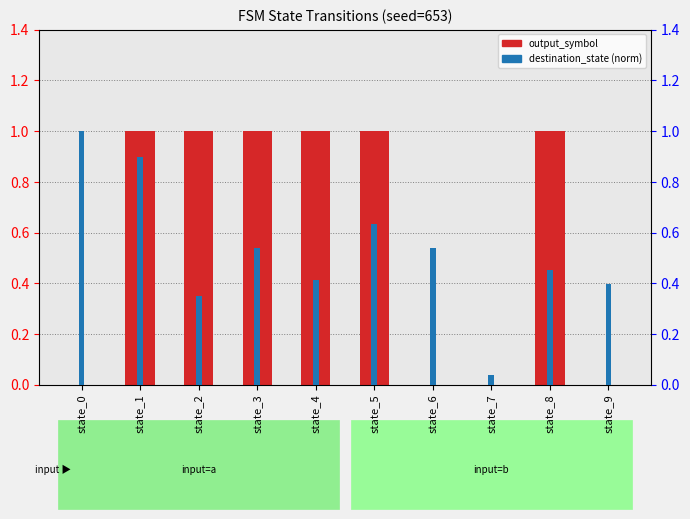

At state_8, list the series in order from largest to smallest.

output_symbol, destination_state (norm)